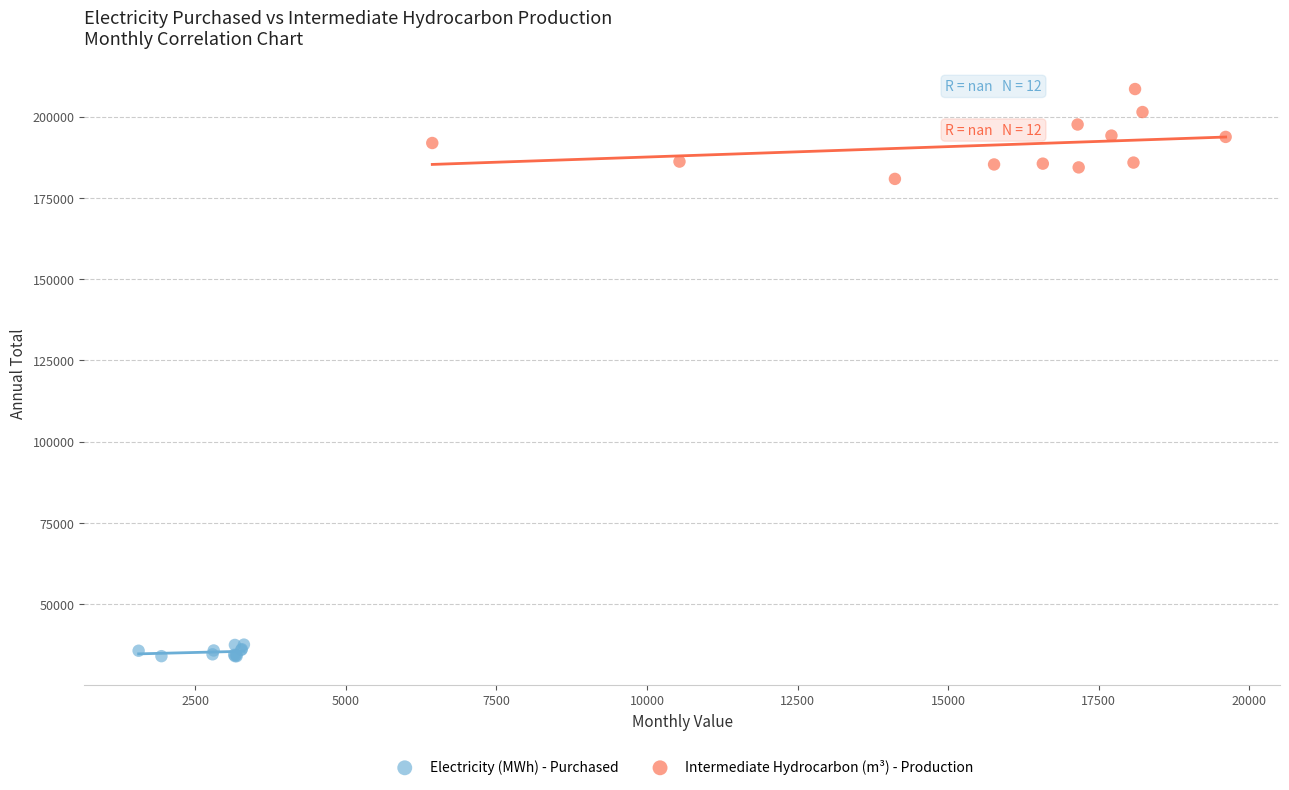

Which series contains the highest Y value?

Intermediate Hydrocarbon (m³) - Production